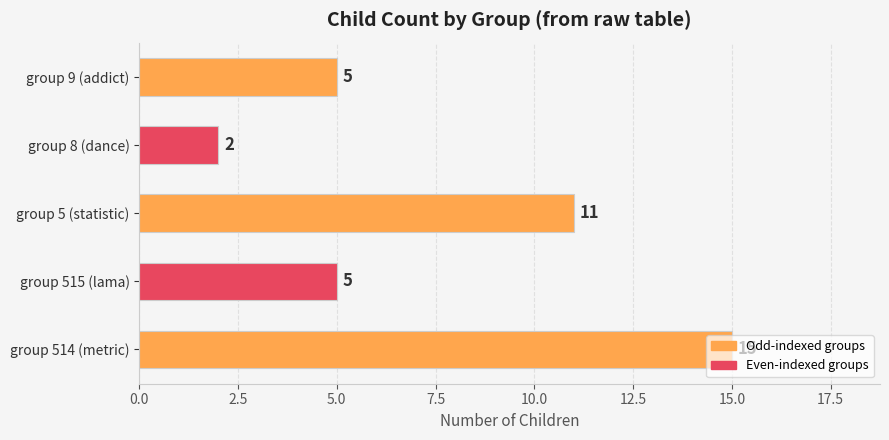

Is it true that the value at group 8 (dance) is 1?

False